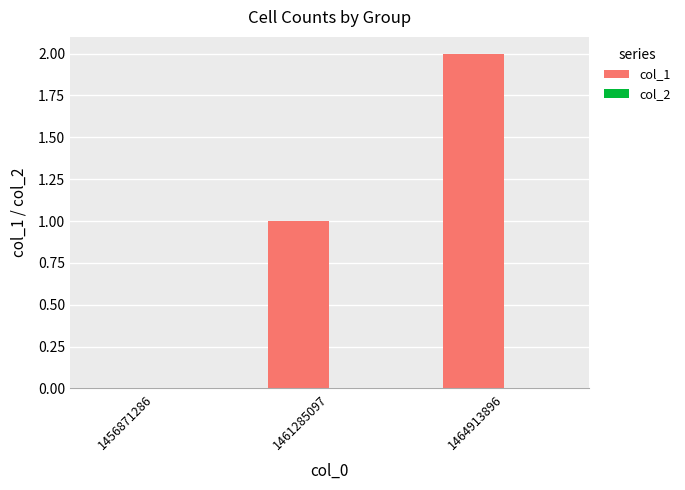

Between 1461285097 and 1456871286, which is larger?

1461285097